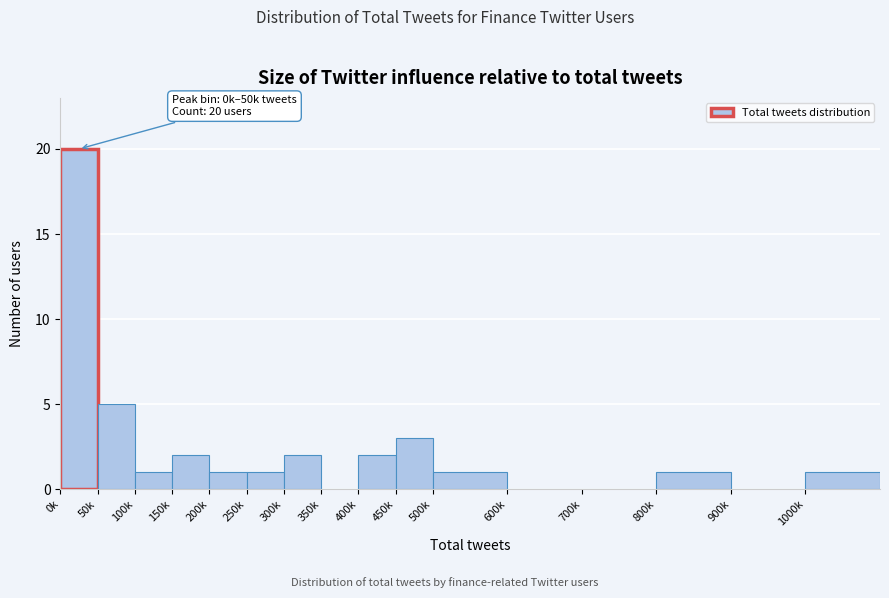

Reading left to right, list all the values displayed in this chart.

0k=20	50k=5	100k=1	150k=2	200k=1	250k=1	300k=2	350k=0	400k=2	450k=3	500k=1	600k=0	700k=0	800k=1	900k=0	1000k=1